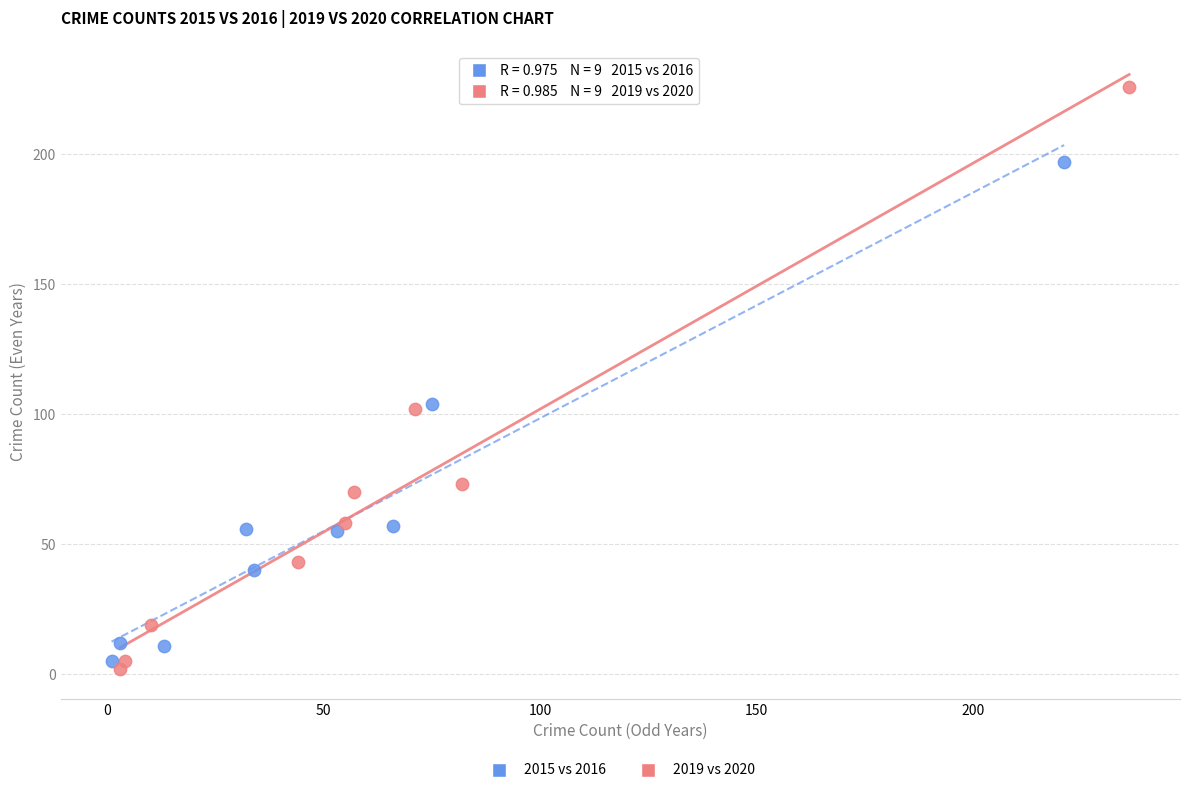

Which series has the largest Y range (max minus min)?

2019 vs 2020